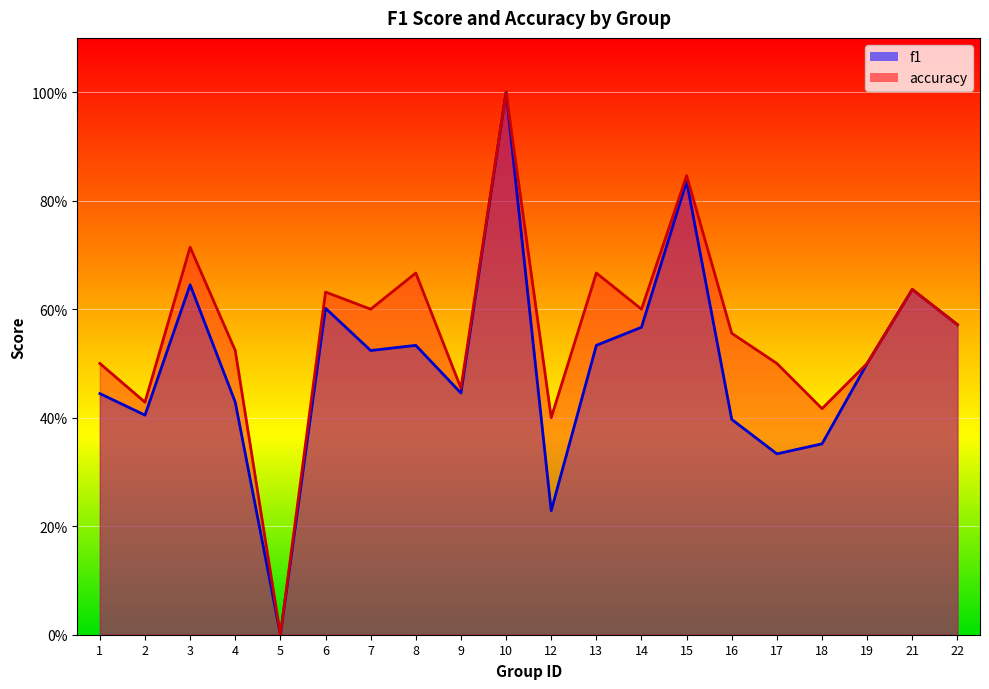

What is the value of the accuracy point at the 20th from the left?

0.6